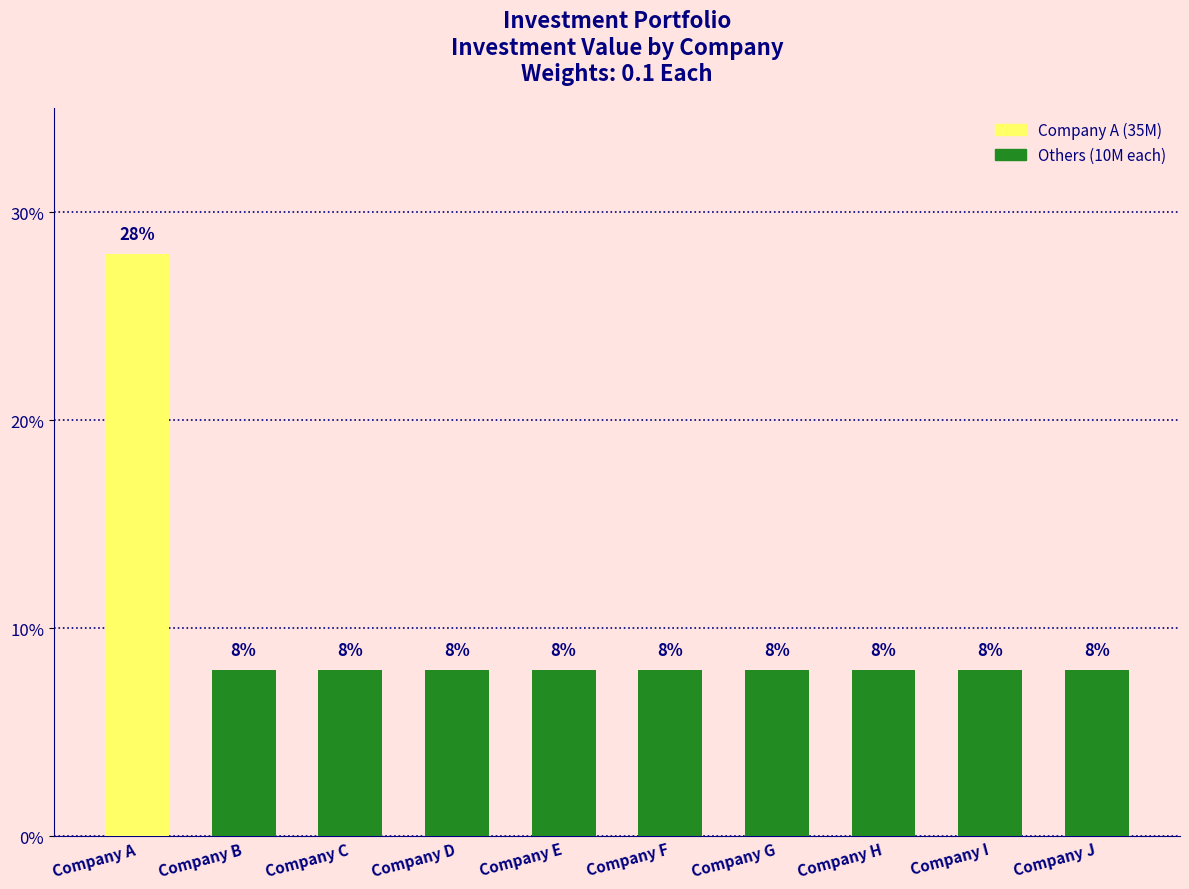

What is the approximate value at Company G?

8.0